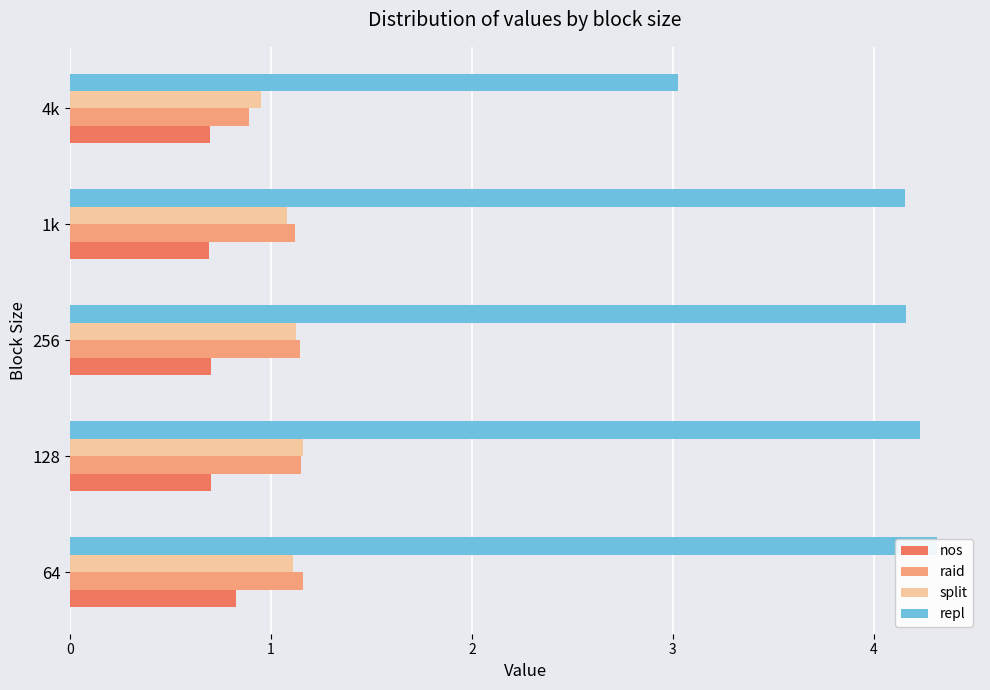

Which series has the largest range (max minus min)?

repl